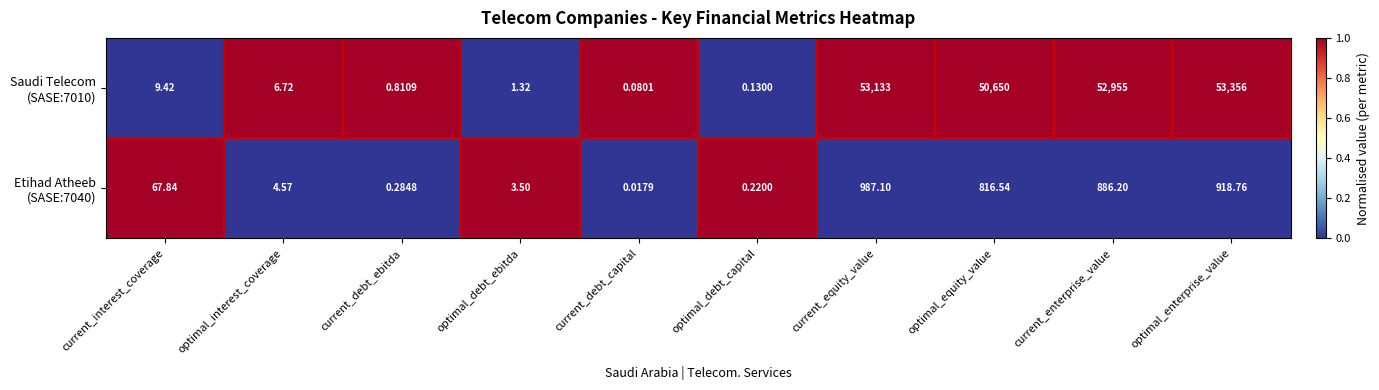

At which category is the sum across all series the highest?

optimal_enterprise_value